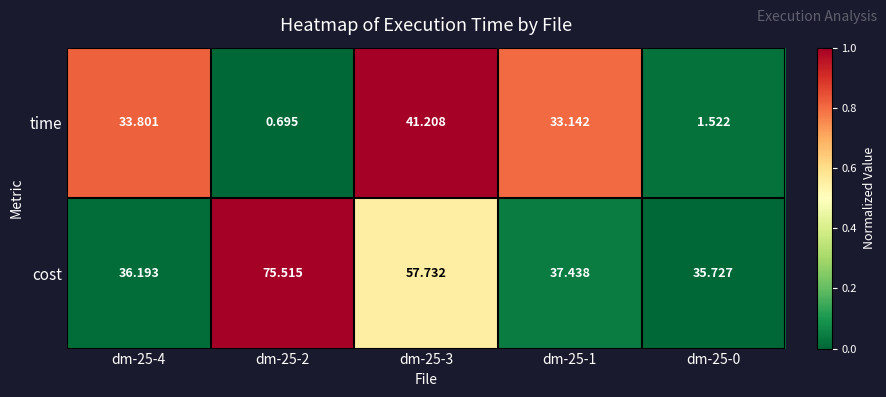

List the series in order of their overall mean, highest first.

cost, time